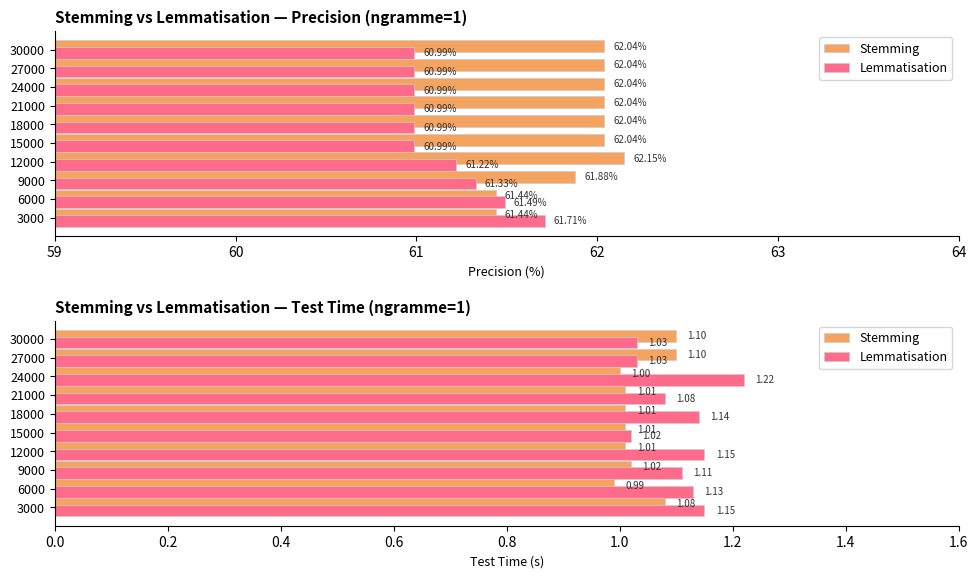

Which series has the widest spread of values?

Lemmatisation